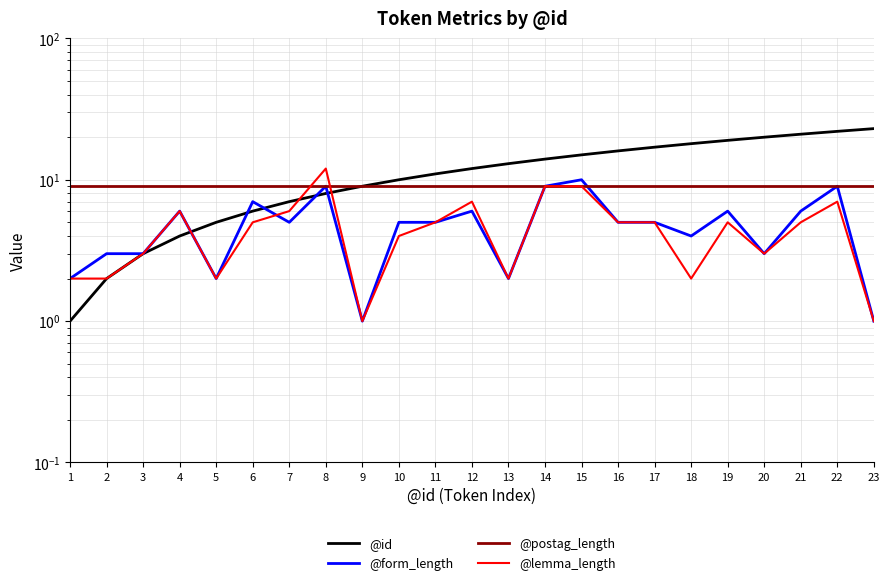

Count the @form_length values in the range 3 to 6.

13